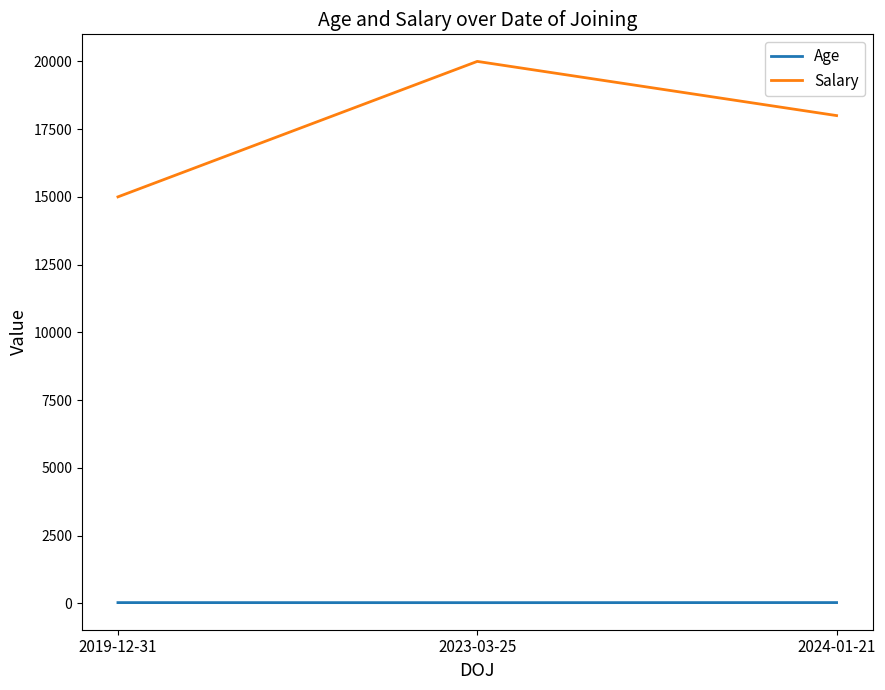

Rank the series by their average value, from lowest to highest.

Age, Salary